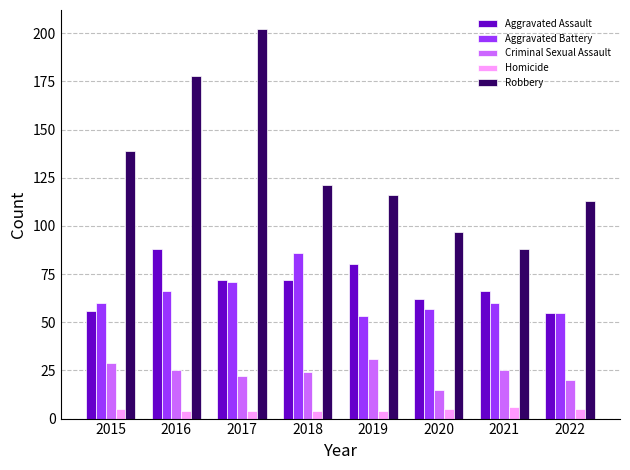

What is the spread (max minus min) of values at 2021?

82